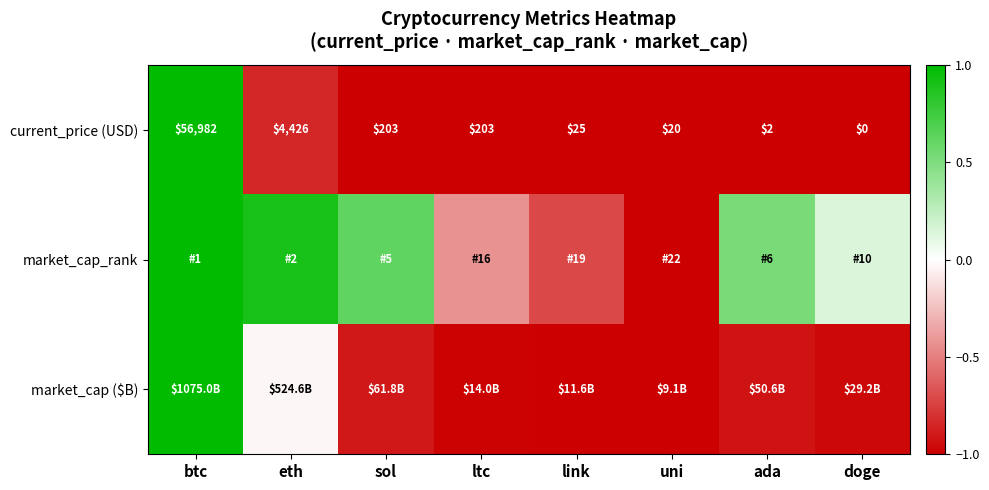

At which label does current_price (USD) reach its minimum?

doge